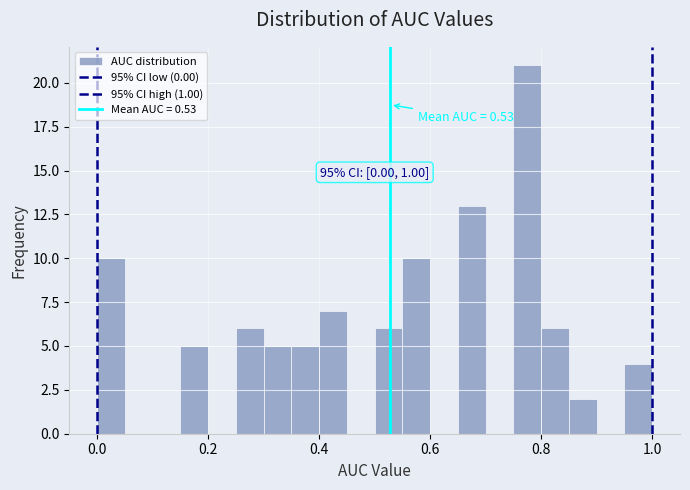

Read against the x-axis, roughly where is the centre of the tallest bar?

0.78